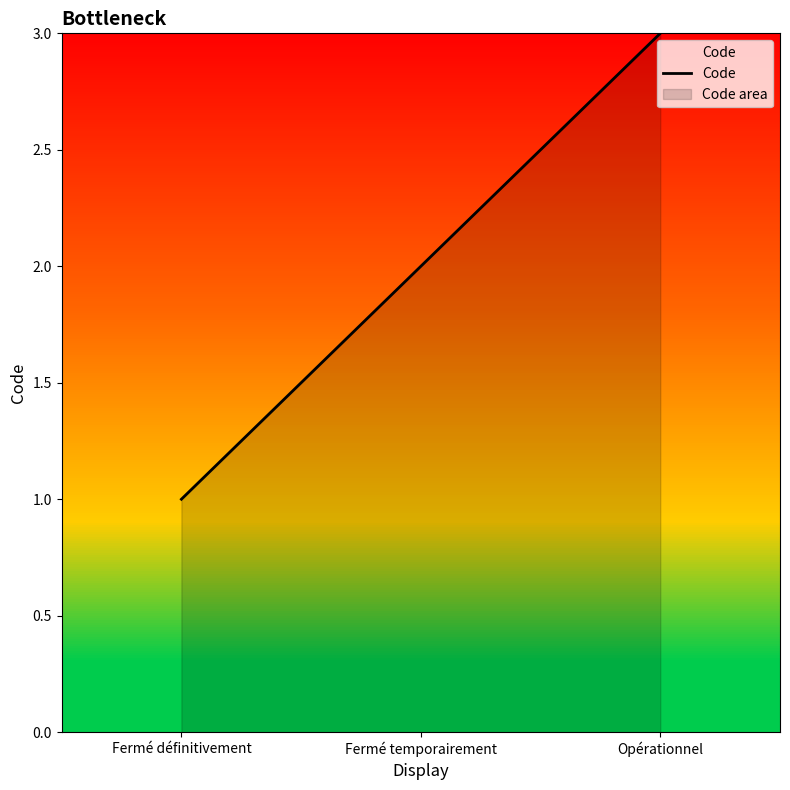

Reading left to right, extract all data points from this chart.

1	2	3